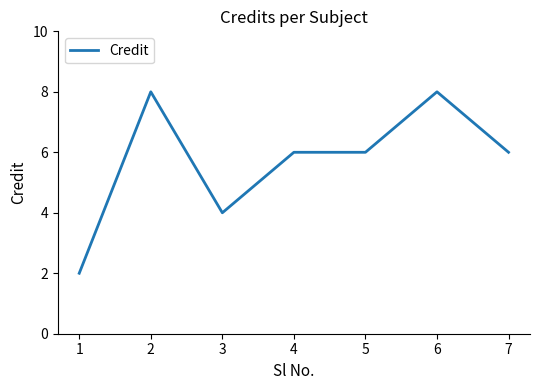

Count the number of data series in this chart.

1